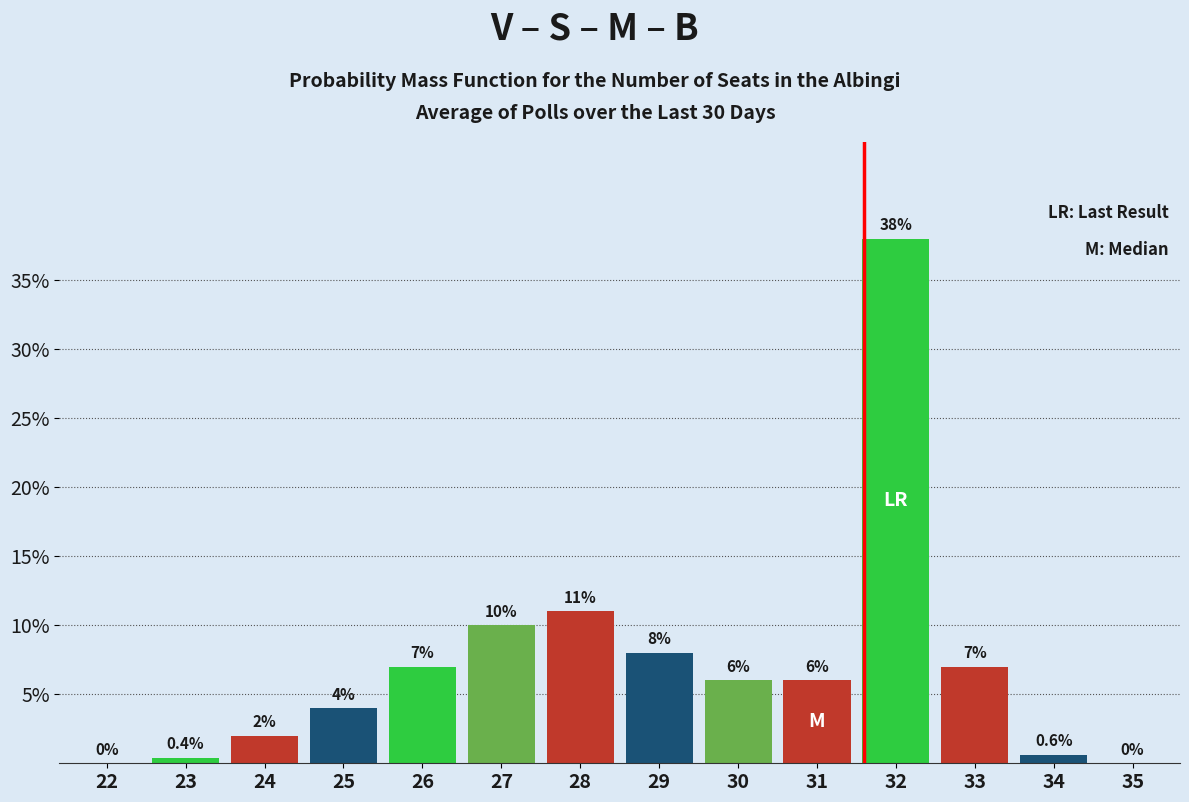

Reading left to right, list all the values displayed in this chart.

22=0.0	23=0.4	24=2.0	25=4.0	26=7.0	27=10.0	28=11.0	29=8.0	30=6.0	31=6.0	32=38.0	33=7.0	34=0.6	35=0.0